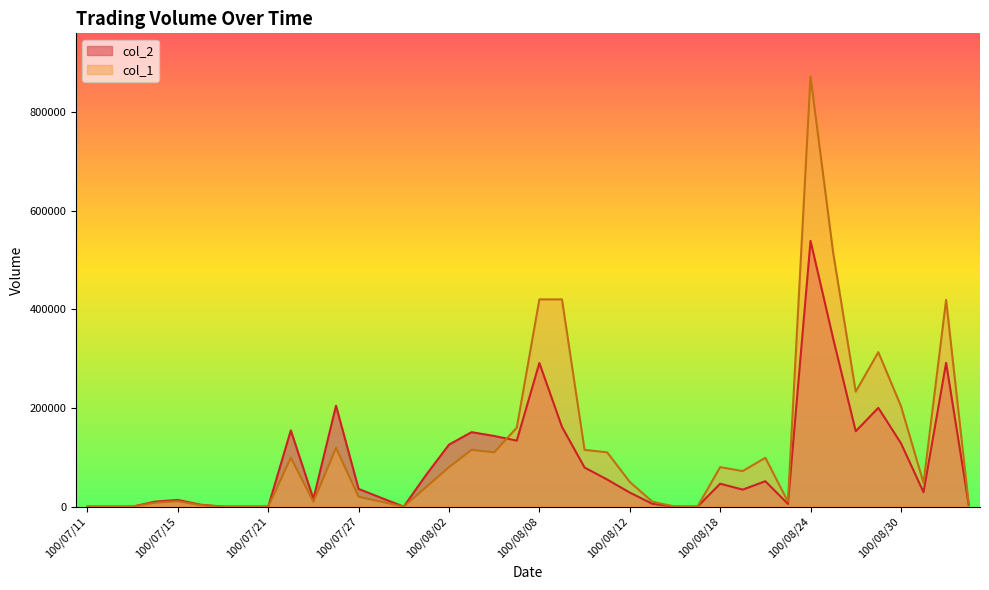

Rank the series by their average value, from lowest to highest.

col_2, col_1